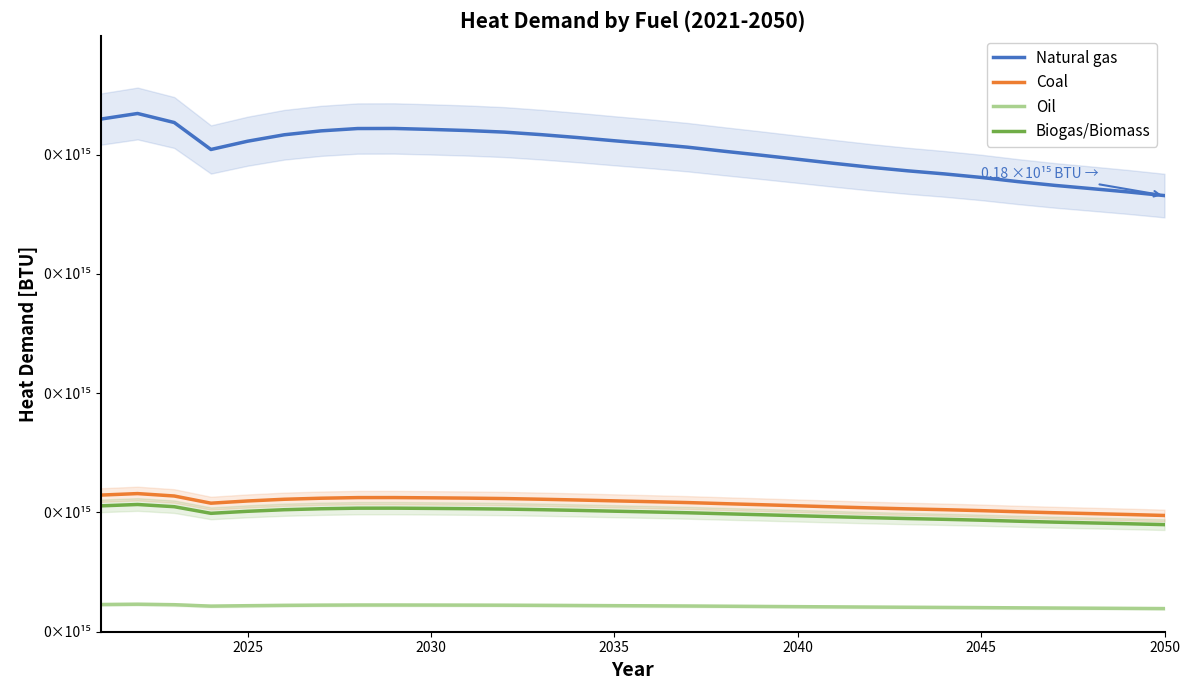

What is the average value of the Coal series?

53727822150093.9